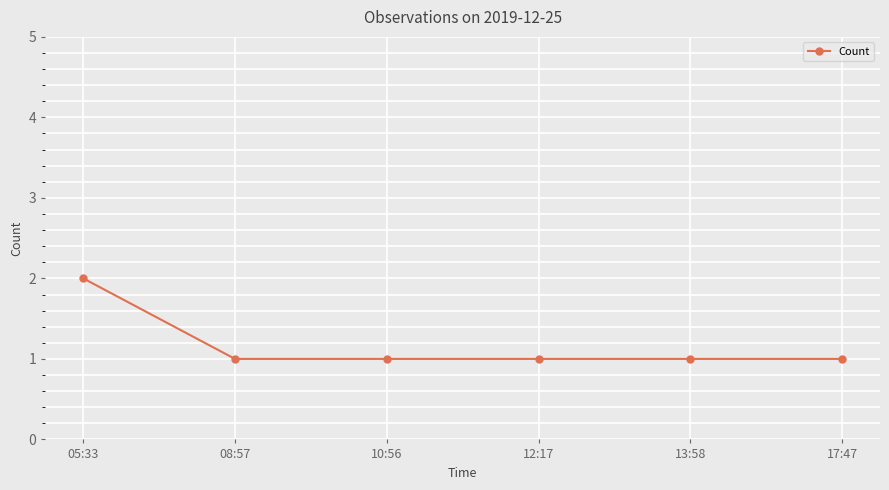

Reading right to left, list all the values displayed in this chart.

17:47=1	13:58=1	12:17=1	10:56=1	08:57=1	05:33=2